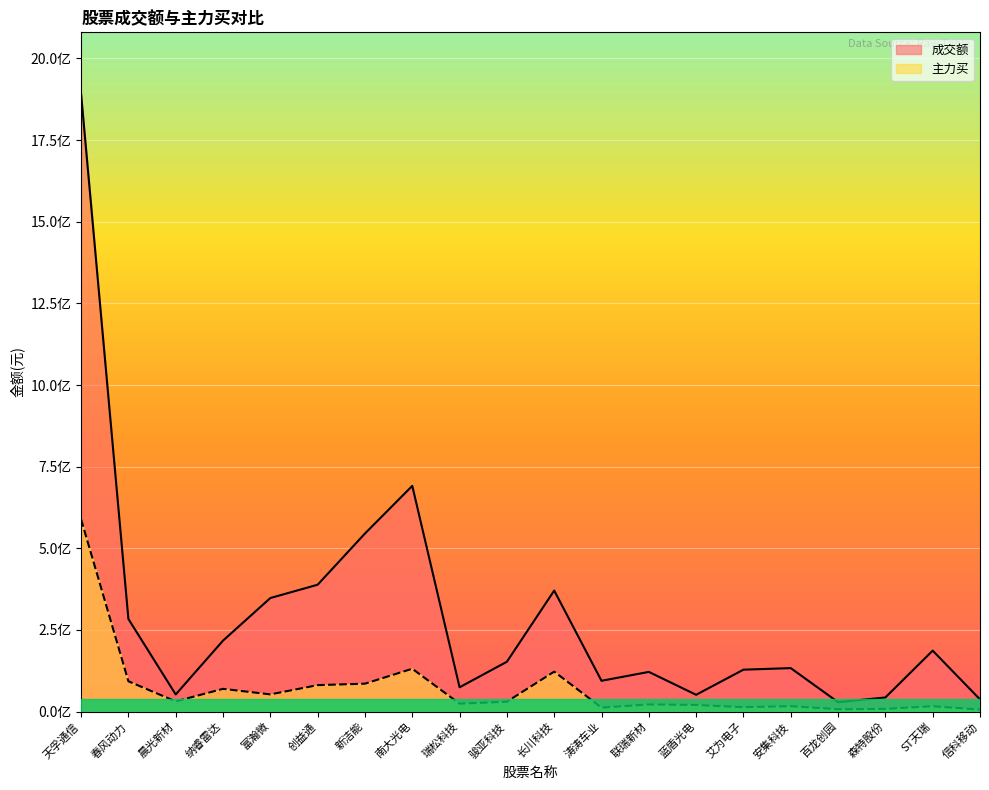

How many values in the 成交额 series are below 152568308?

10